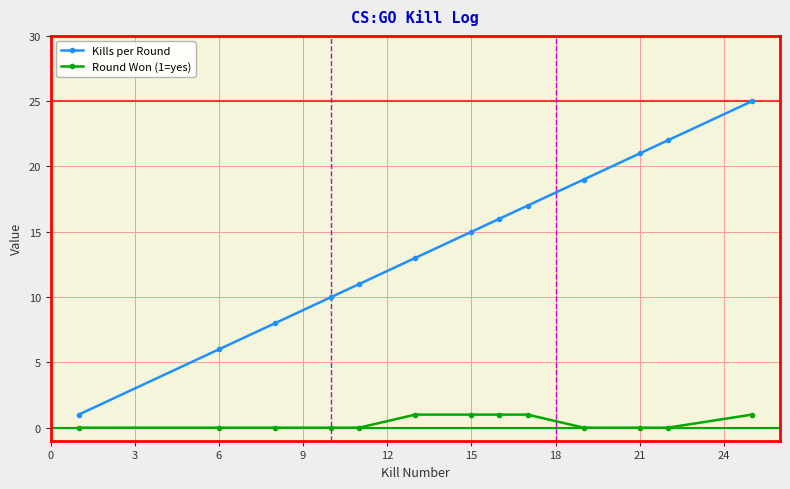

Rank the series by their average value, from highest to lowest.

Kills per Round, Round Won (1=yes)